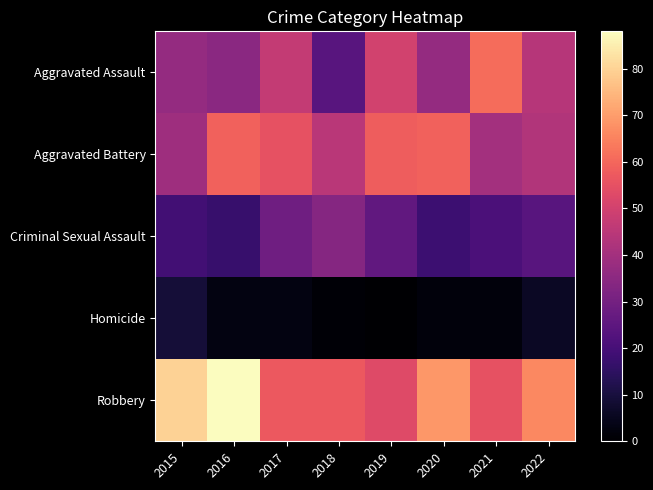

Between 2016 and 2019, which series saw the biggest shift?

Robbery